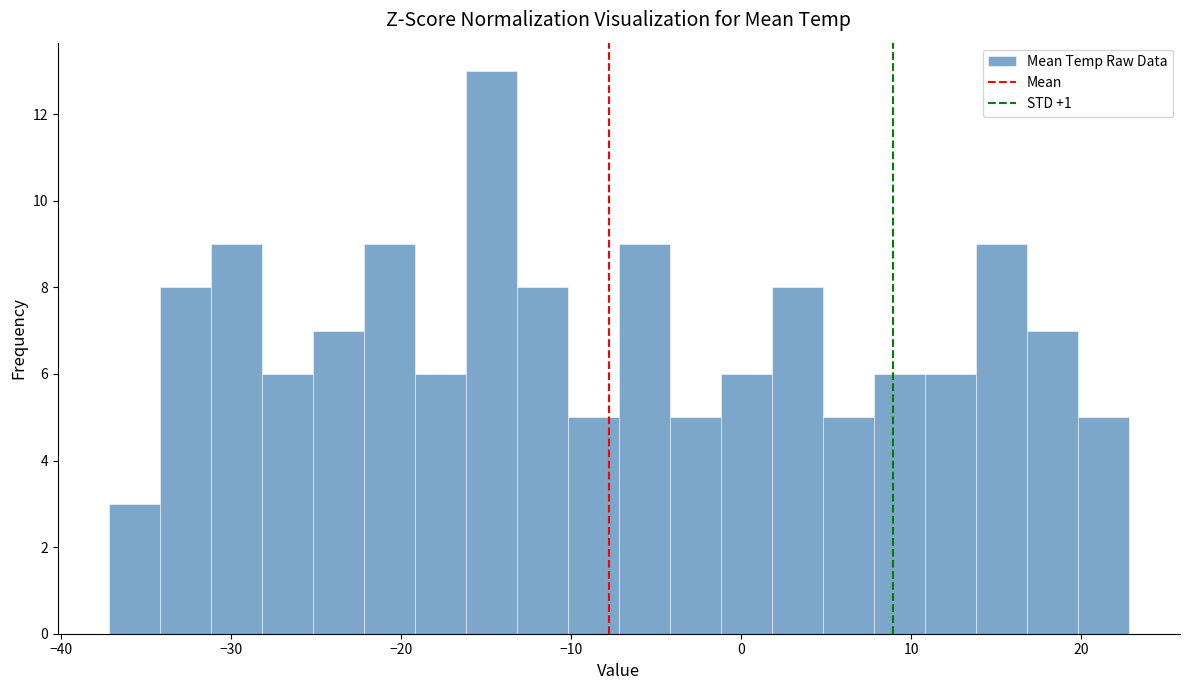

Read against the x-axis, roughly where is the centre of the tallest bar?

-15